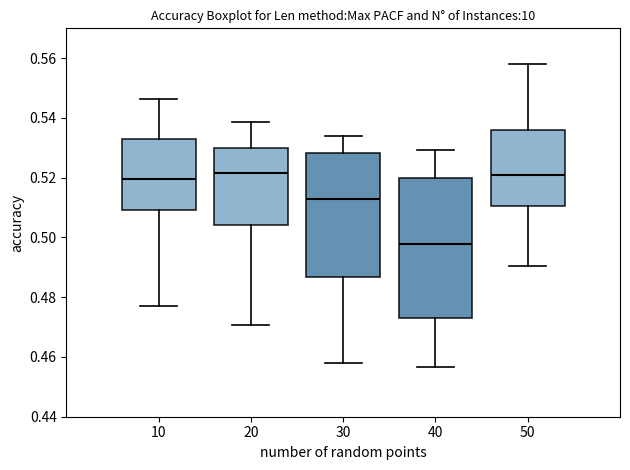

Reading left to right, transcribe this box plot: for each box, give where its median line is, the range the box spans, and where its two whiskers end, as read against the y-axis. The values are not printed on the chart, so give them approximately, as read against the axis.

10: median 0.520, box 0.510 to 0.532, whiskers 0.478 to 0.546
20: median 0.522, box 0.504 to 0.530, whiskers 0.470 to 0.538
30: median 0.512, box 0.486 to 0.528, whiskers 0.458 to 0.534
40: median 0.498, box 0.474 to 0.520, whiskers 0.456 to 0.530
50: median 0.520, box 0.510 to 0.536, whiskers 0.490 to 0.558